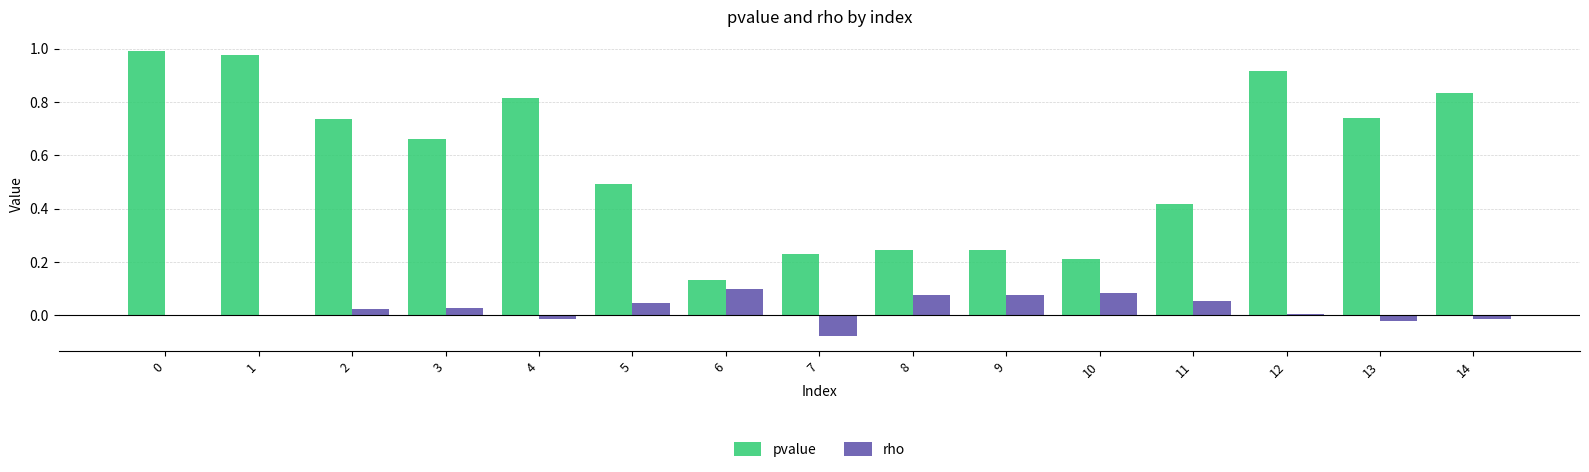

What is the sum of the pvalue values at 9 and 7?

0.5